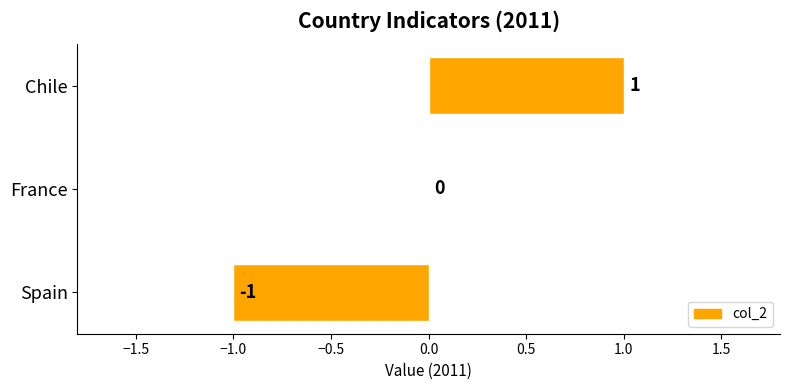

At which label is the value closest to 0?

France